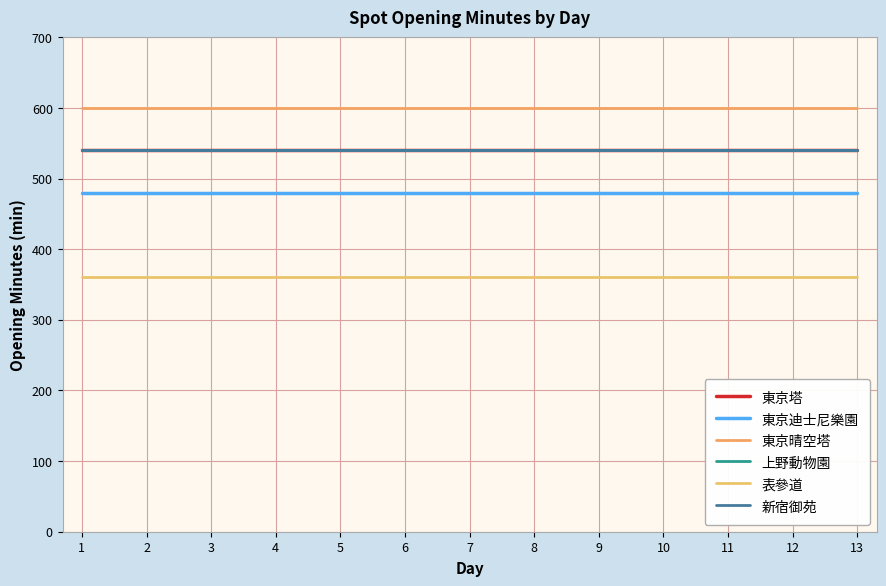

Does the chart display data point markers on the line(s)?

No